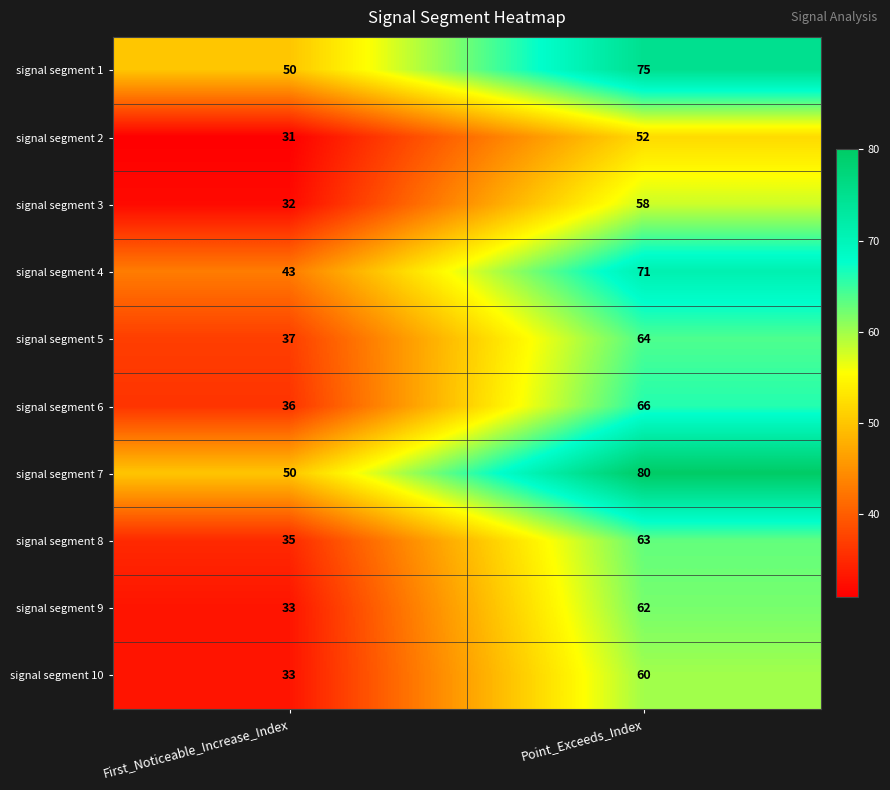

How many series are shown in this chart?

10